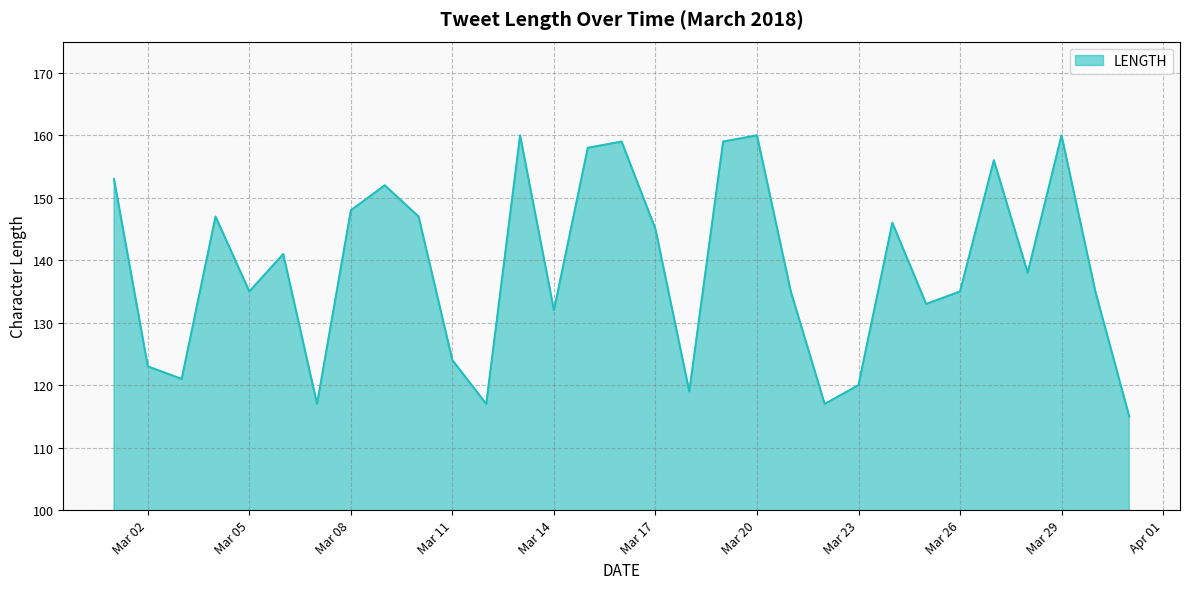

What is the difference between the maximum and minimum values?

45